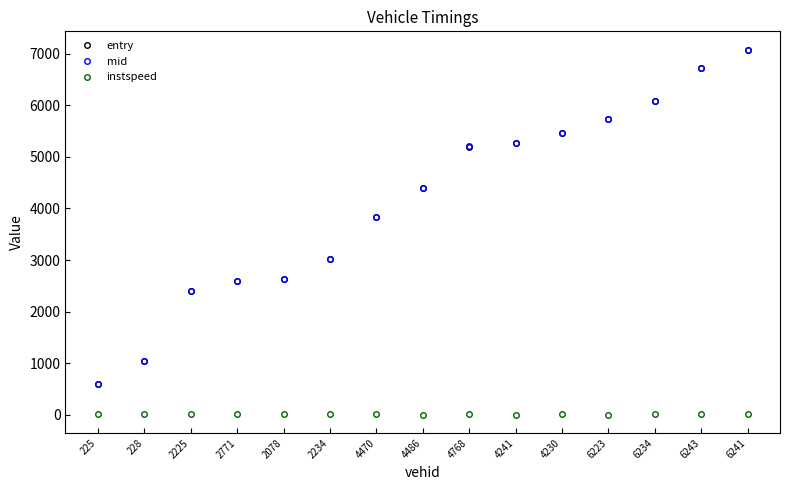

How many values in the entry series exceed 4400?

8